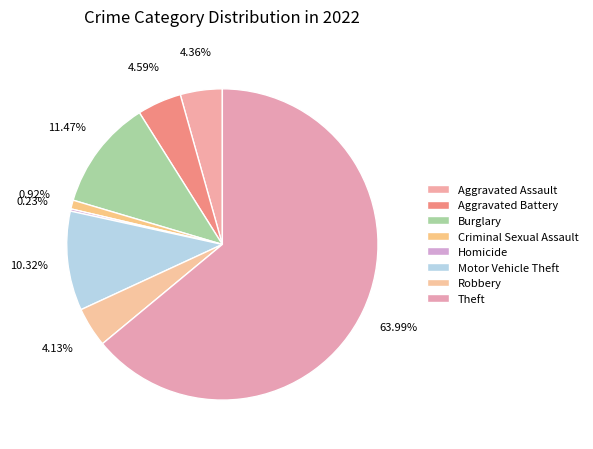

How much of the chart is everything except Aggravated Assault?

95.6%